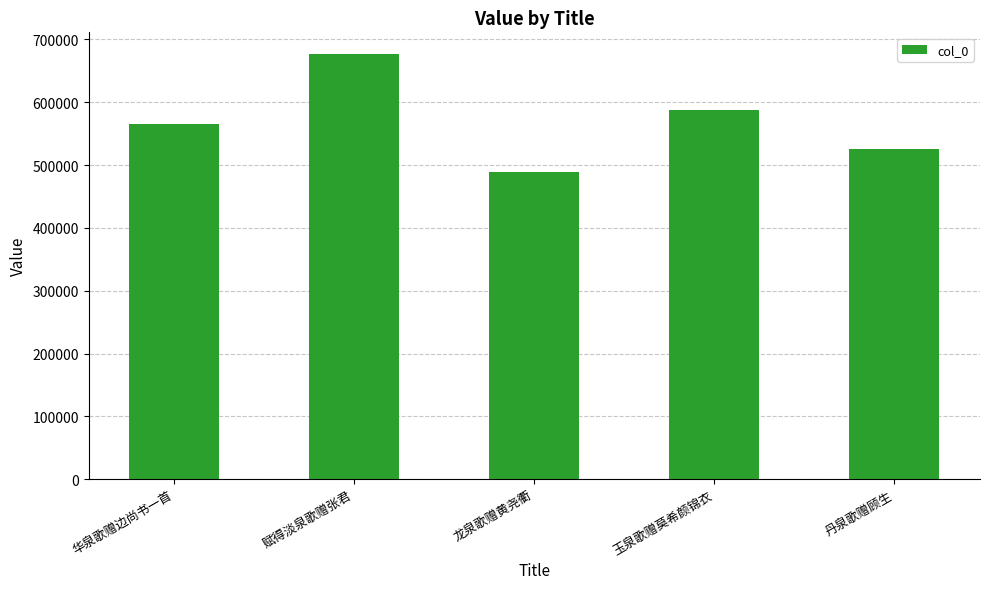

List the labels in order of value, smallest first.

龙泉歌赠黄尧衢, 丹泉歌赠顾生, 华泉歌赠边尚书一首, 玉泉歌赠莫希颜锦衣, 赋得淡泉歌赠张君